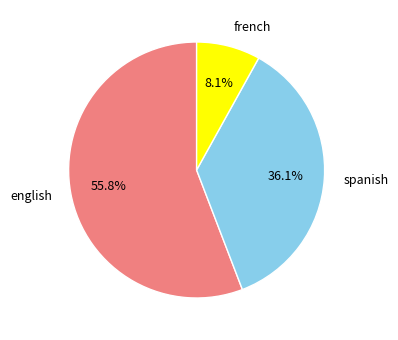

Approximately how many times larger is the value at spanish compared to english?

0.6